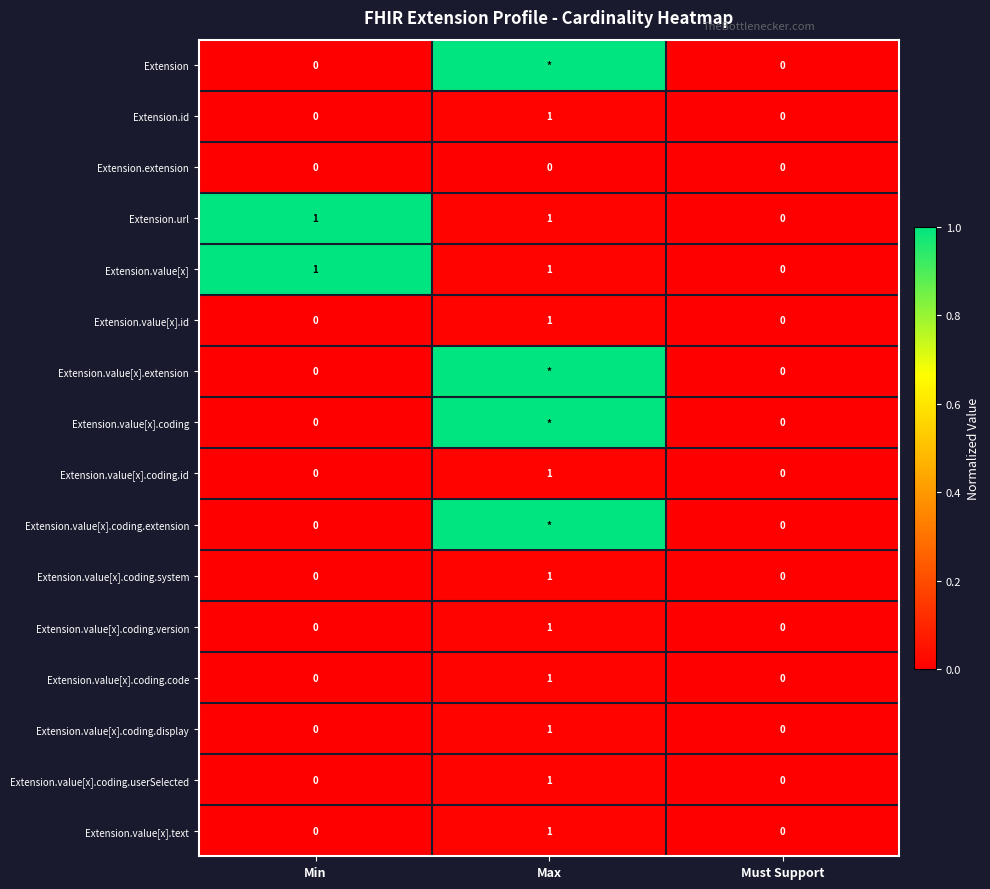

What is the maximum value shown in the chart?

1.0